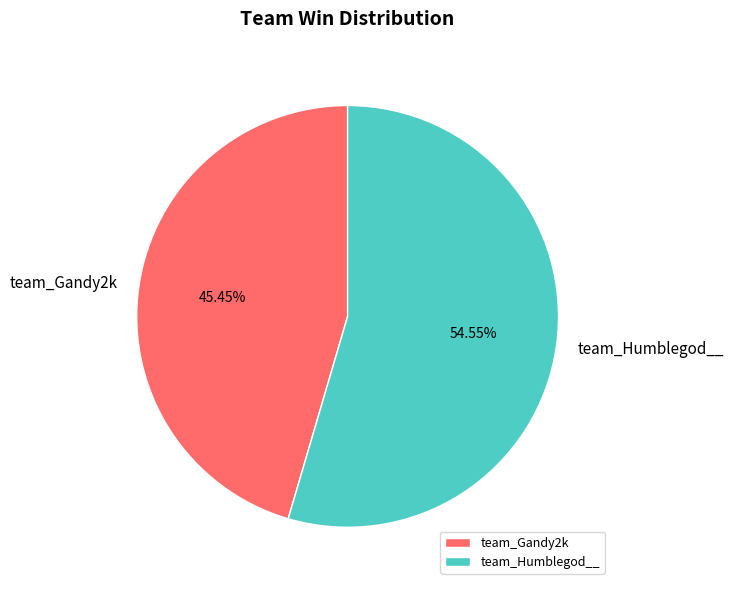

Rank the categories by value from highest to lowest.

team_Humblegod__, team_Gandy2k